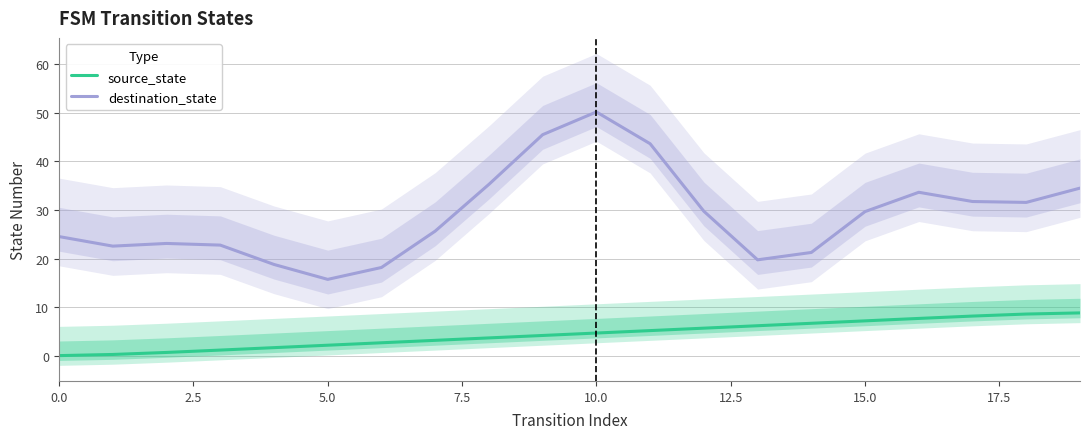

True or false: destination_state and source_state cross at least once.

False